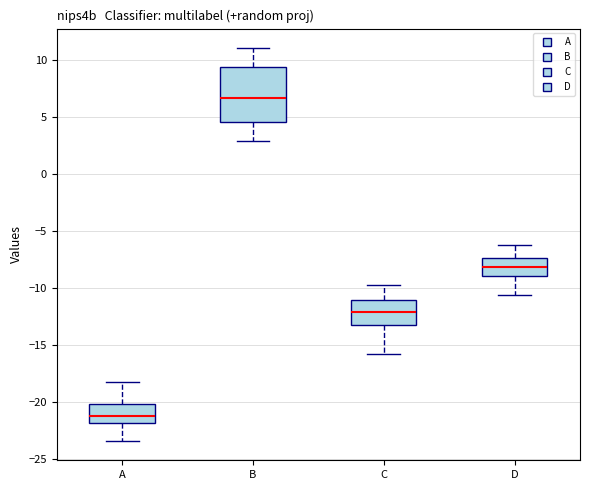

Which box is the tallest, from its lower edge to its upper edge?

B